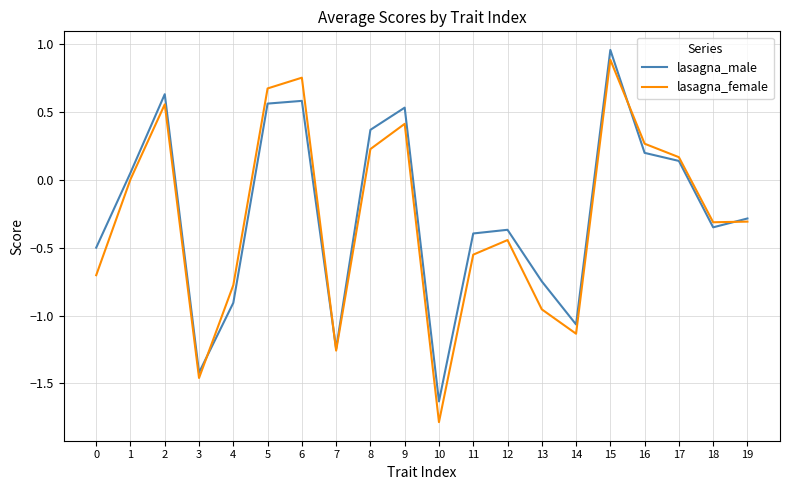

Which series has the largest range (max minus min)?

lasagna_female